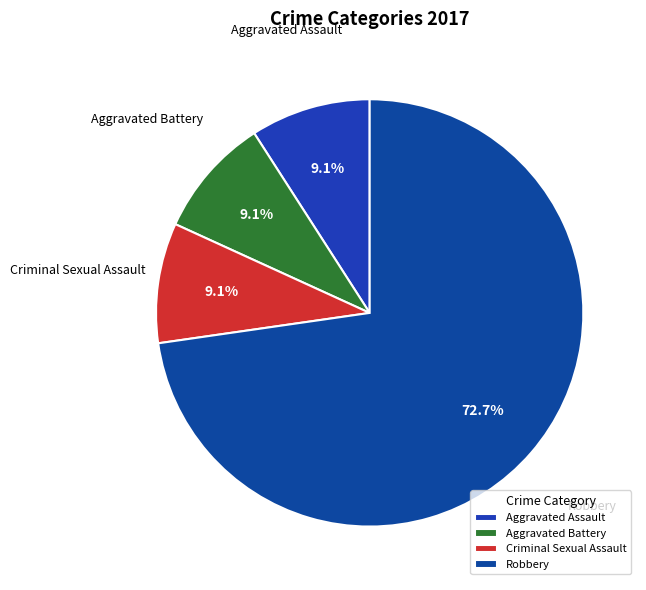

What percentage do Criminal Sexual Assault and Aggravated Battery together represent?

18.2%